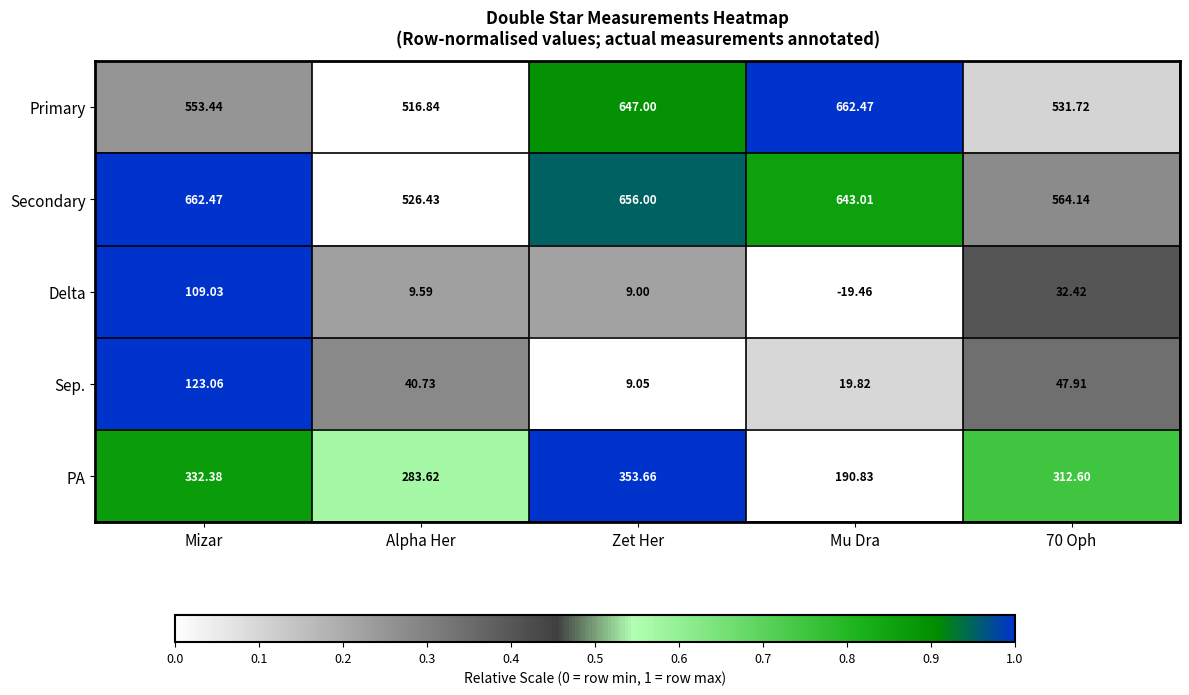

Which series changed the most between Mizar and Alpha Her?

Secondary